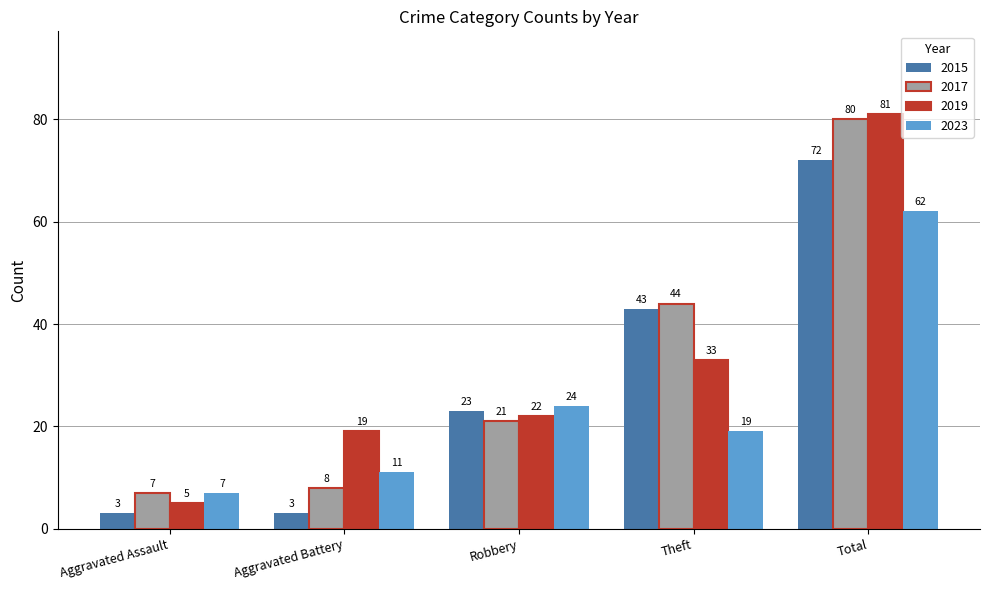

What is the minimum value for 2019?

5